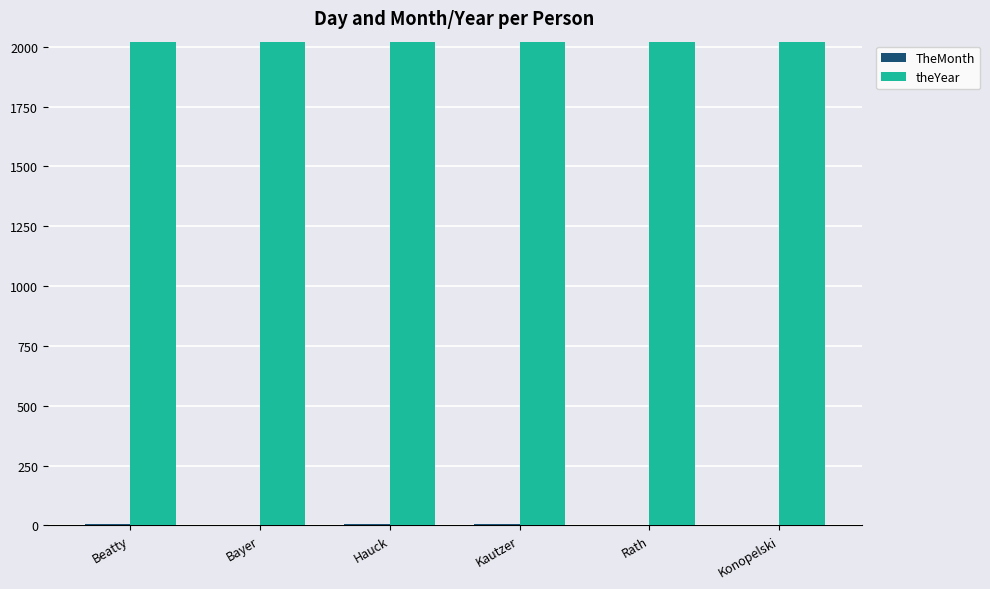

What is the maximum value for theYear?

2019